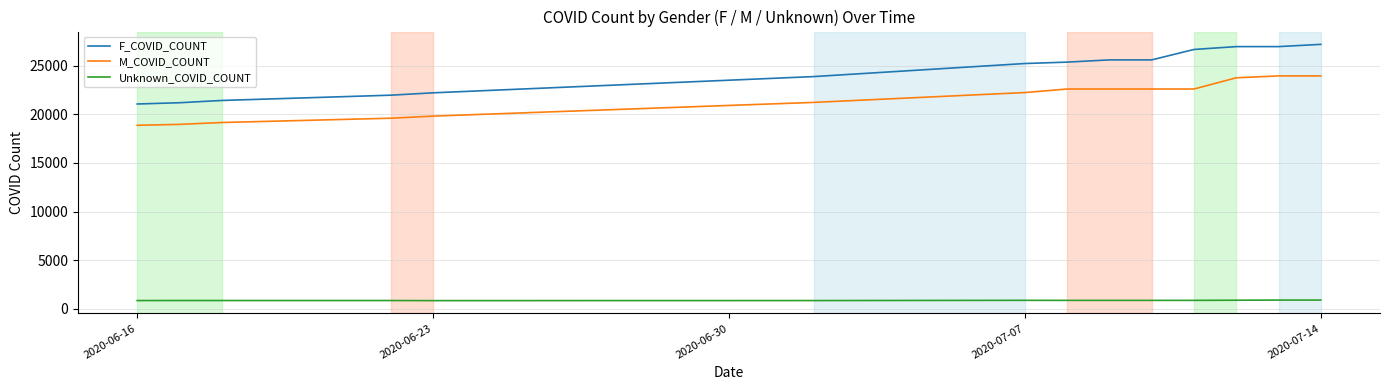

What is the minimum value for Unknown_COVID_COUNT?

855